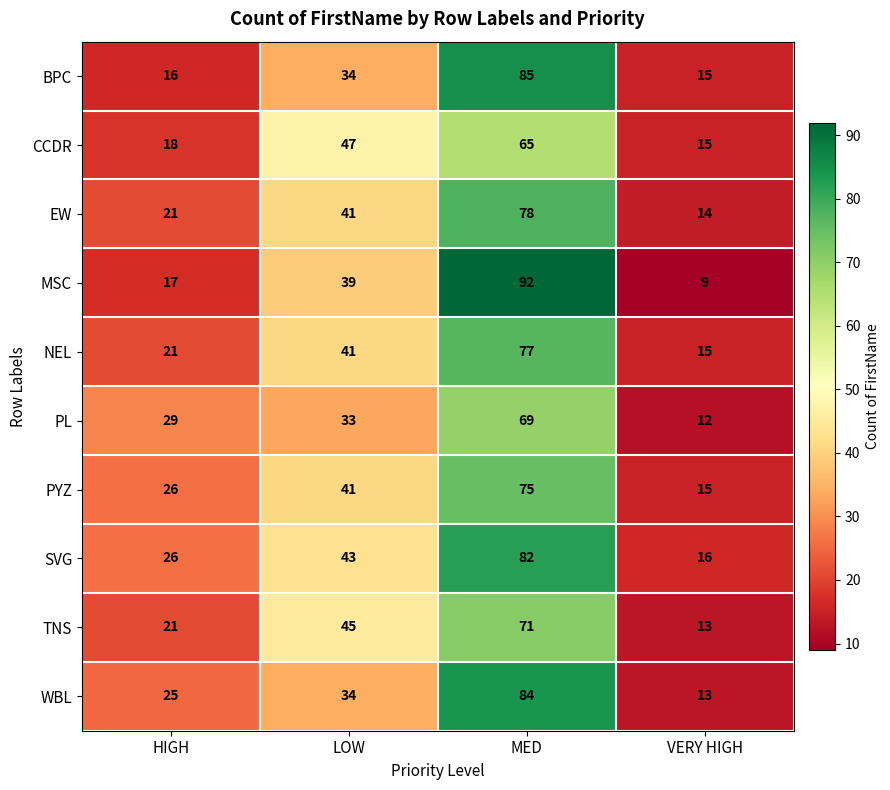

At which category is the sum across all series the highest?

MED